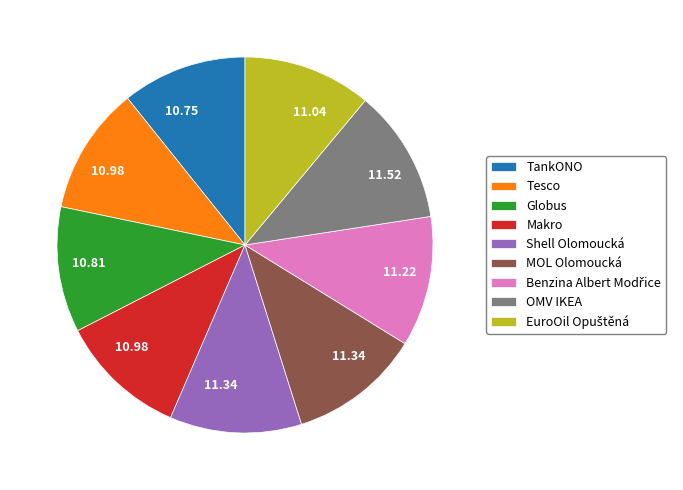

Is the sum of TankONO and Tesco greater than half?

No